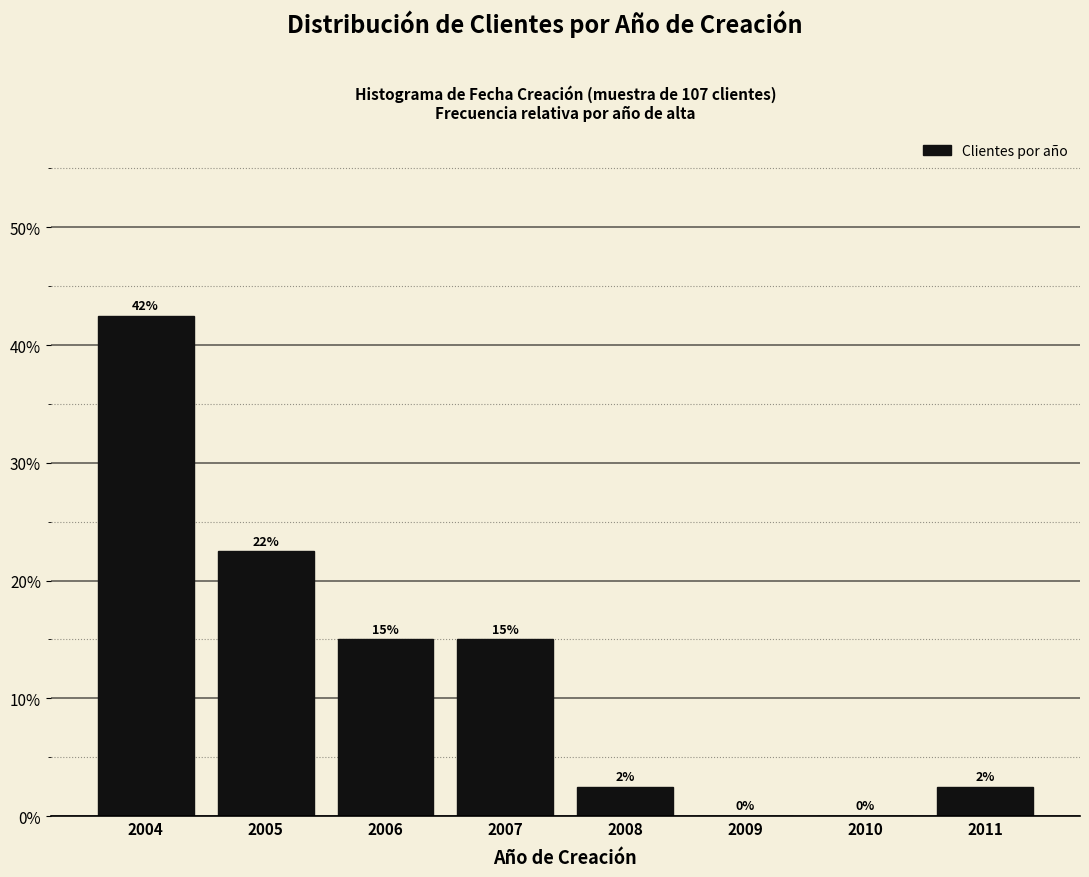

What is the maximum value shown in the chart?

42.5